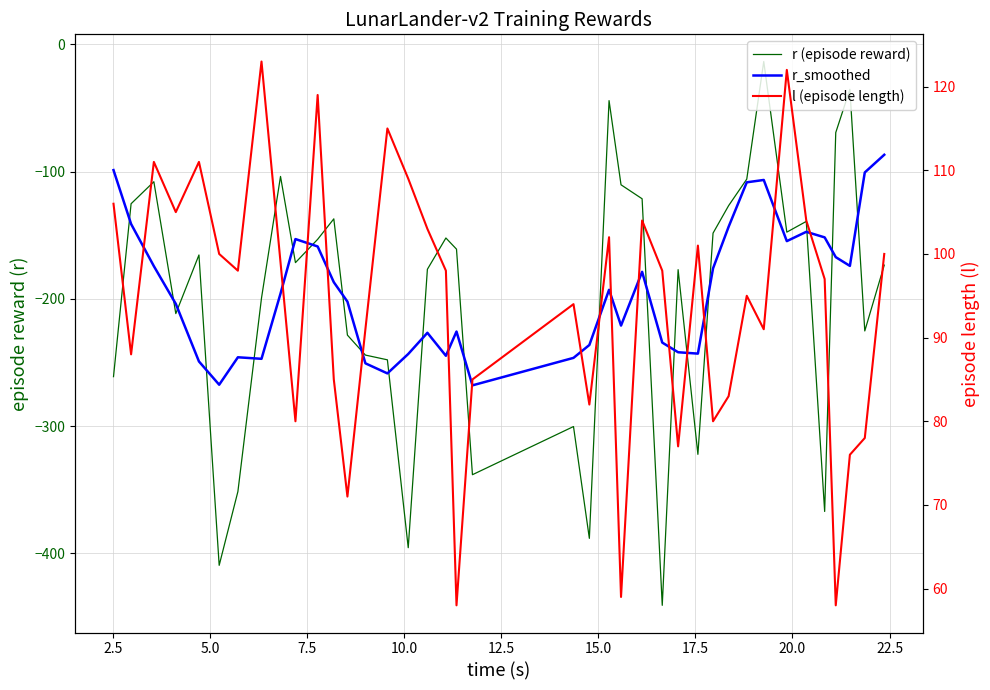

Read the r_smoothed value at 12.5.

-267.5